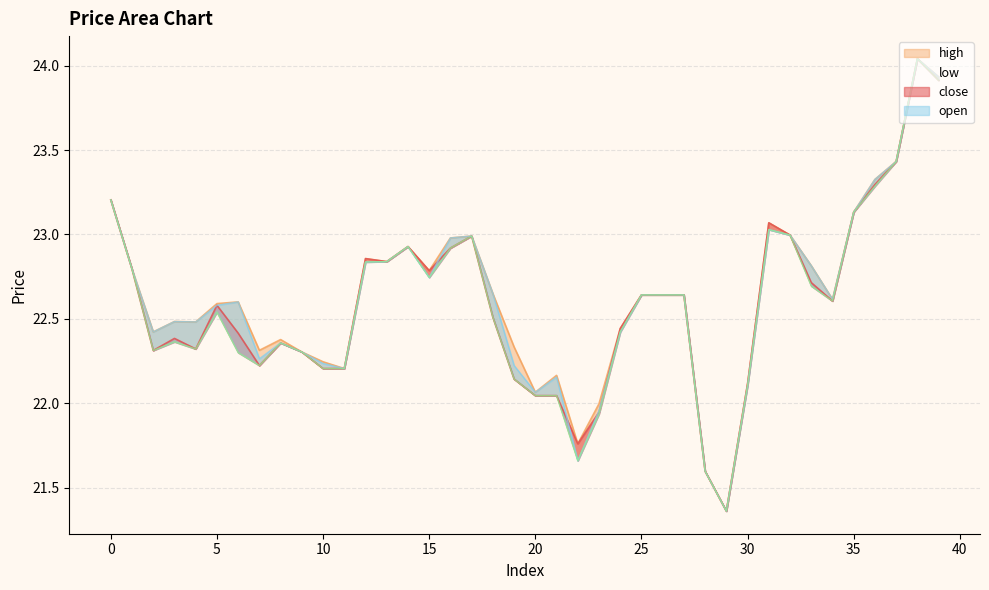

Reading left to right, list all the values displayed in this chart.

close: 0=23.2	1=22.8	2=22.3	3=22.4	4=22.3	5=22.6	6=22.4	7=22.2	8=22.4	9=22.3	10=22.2	11=22.2	12=22.9	13=22.8	14=22.9	15=22.8	16=22.9	17=23.0	18=22.5	19=22.1	20=22.0	21=22.0	22=21.8	23=21.9	24=22.4	25=22.6	26=22.6	27=22.6	28=21.6	29=21.4	30=22.1	31=23.1	32=23.0	33=22.7	34=22.6	35=23.1	36=23.3	37=23.4	38=24.0	39=23.9
high: 0=23.2	1=22.8	2=22.4	3=22.5	4=22.5	5=22.6	6=22.6	7=22.3	8=22.4	9=22.3	10=22.2	11=22.2	12=22.9	13=22.8	14=22.9	15=22.8	16=23.0	17=23.0	18=22.6	19=22.3	20=22.1	21=22.2	22=21.8	23=22.0	24=22.4	25=22.6	26=22.6	27=22.6	28=21.6	29=21.4	30=22.1	31=23.1	32=23.0	33=22.8	34=22.6	35=23.1	36=23.3	37=23.4	38=24.0	39=23.9
low: 0=23.2	1=22.8	2=22.3	3=22.4	4=22.3	5=22.5	6=22.3	7=22.2	8=22.4	9=22.3	10=22.2	11=22.2	12=22.8	13=22.8	14=22.9	15=22.7	16=22.9	17=23.0	18=22.5	19=22.1	20=22.0	21=22.0	22=21.7	23=21.9	24=22.4	25=22.6	26=22.6	27=22.6	28=21.6	29=21.4	30=22.1	31=23.0	32=23.0	33=22.7	34=22.6	35=23.1	36=23.3	37=23.4	38=24.0	39=23.9
open: 0=23.2	1=22.8	2=22.4	3=22.5	4=22.5	5=22.6	6=22.6	7=22.3	8=22.4	9=22.3	10=22.2	11=22.2	12=22.8	13=22.8	14=22.9	15=22.7	16=23.0	17=23.0	18=22.6	19=22.2	20=22.1	21=22.2	22=21.7	23=22.0	24=22.4	25=22.6	26=22.6	27=22.6	28=21.6	29=21.4	30=22.1	31=23.0	32=23.0	33=22.8	34=22.6	35=23.1	36=23.3	37=23.4	38=24.0	39=23.9